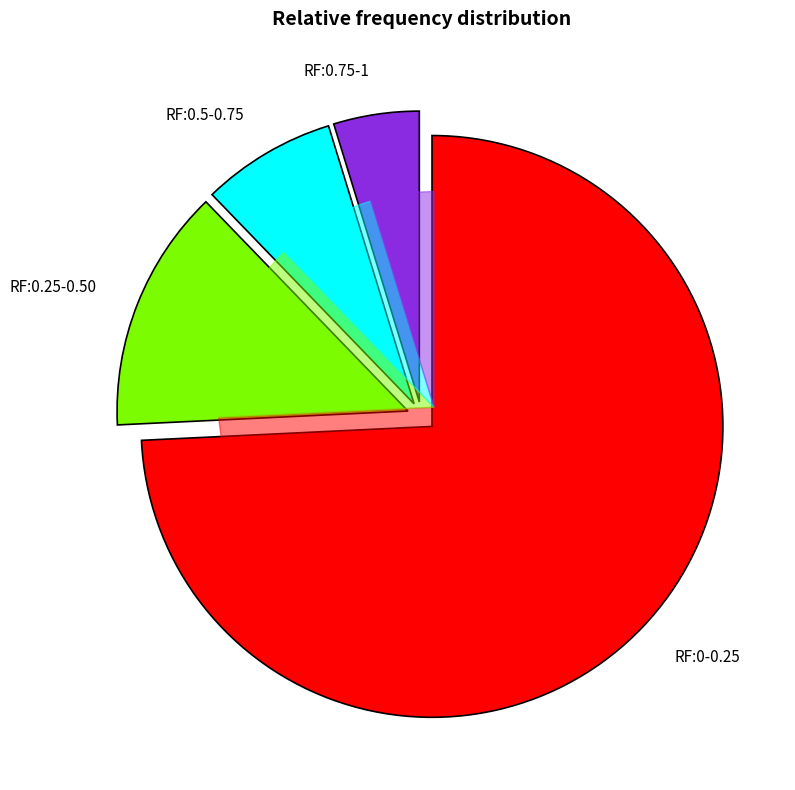

Combined, do RF:0.25-0.50 and RF:0.5-0.75 account for over 50%?

No